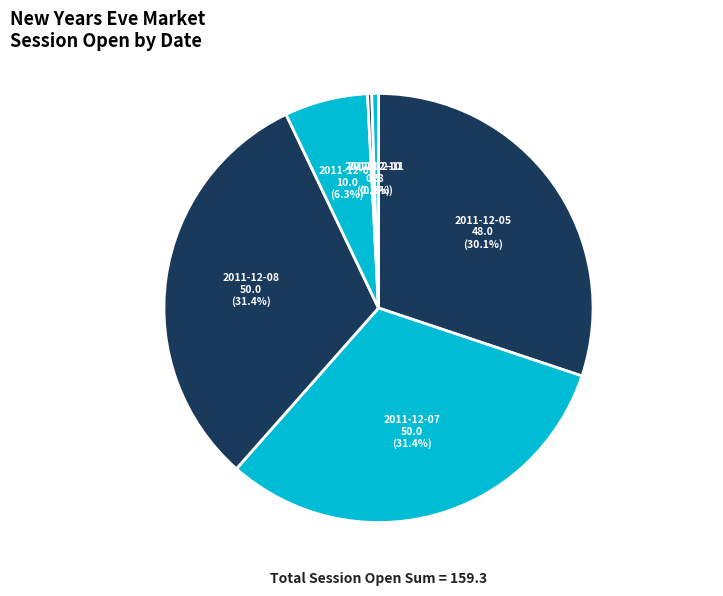

Is there a majority slice in this chart?

No